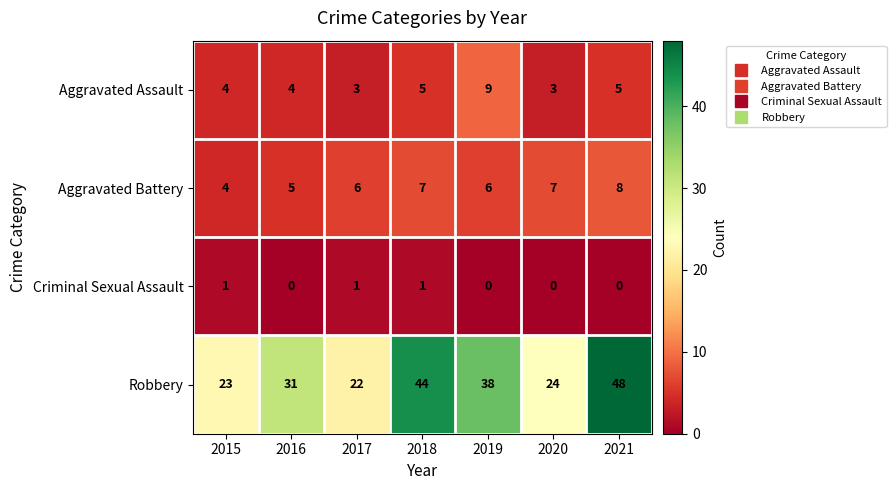

How many series are shown in this chart?

4